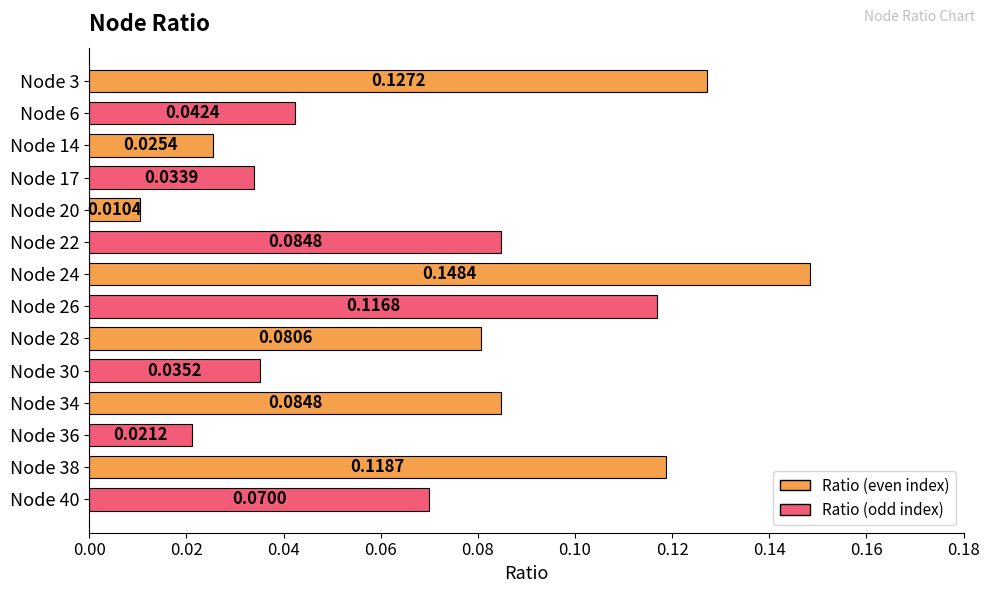

Between Node 22 and Node 14, which is larger?

Node 22